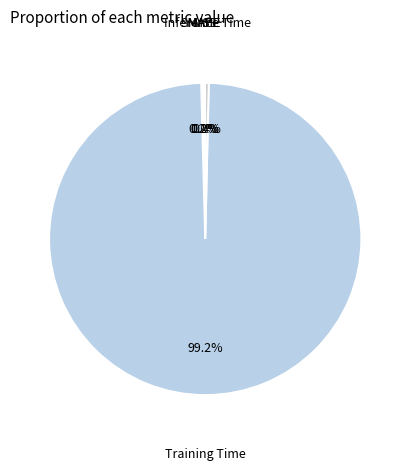

Does Training Time represent more than half of the total?

Yes